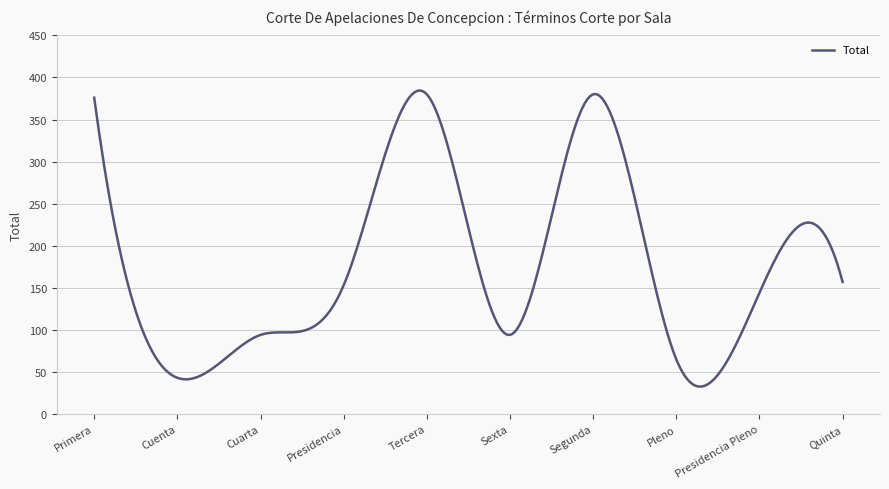

What is the difference between the second highest and minimum values?

351.5